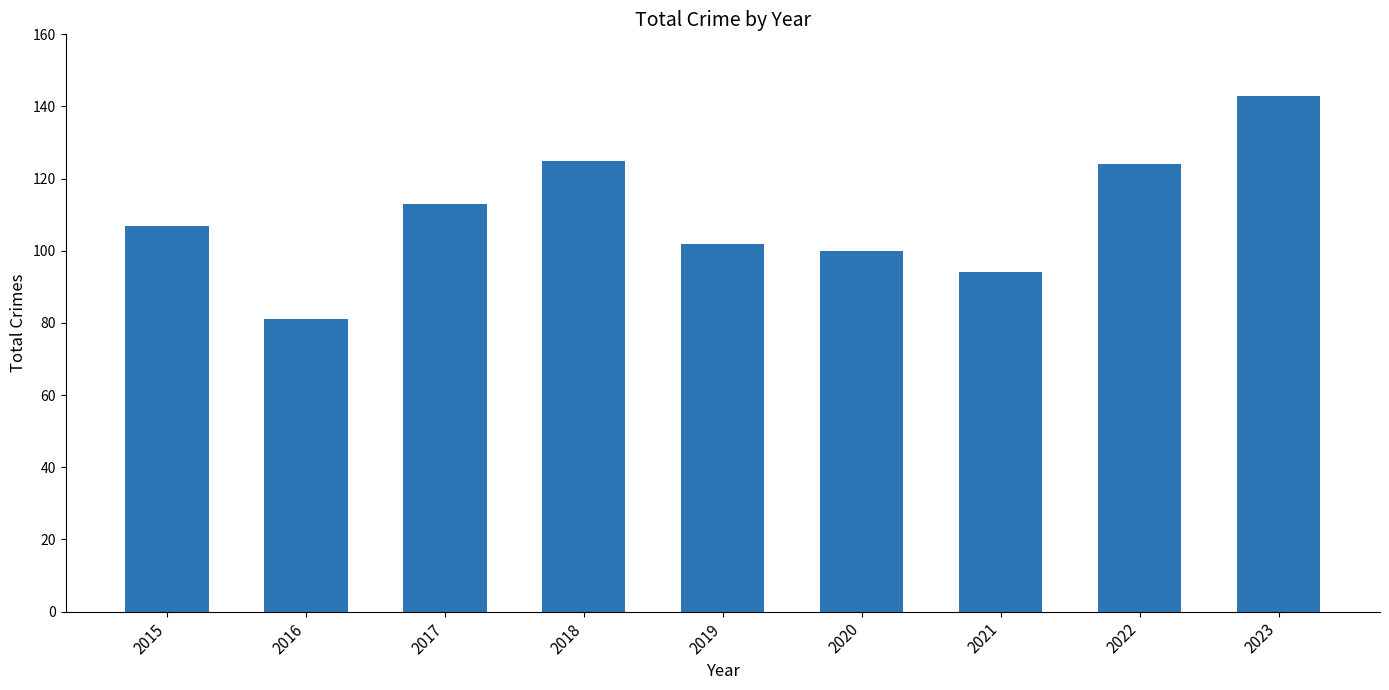

Count the number of data series in this chart.

1